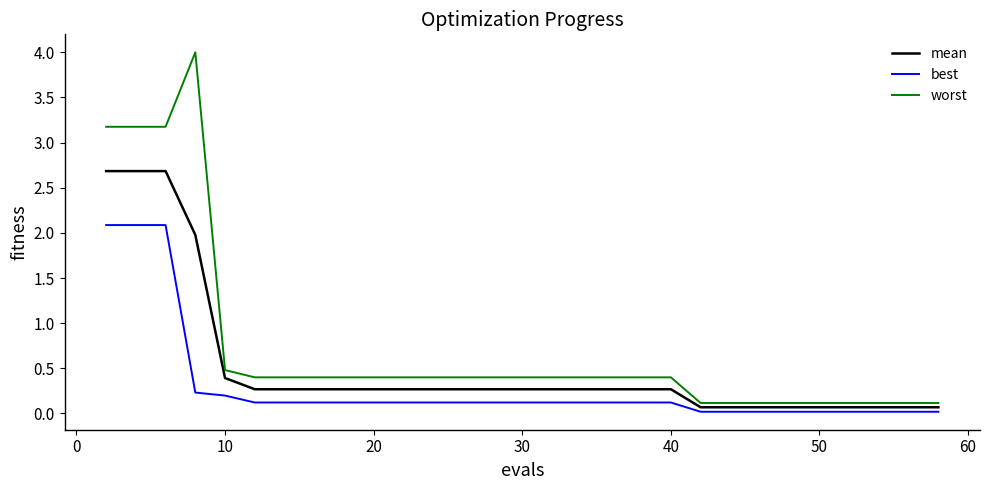

Rank the series by their maximum value, from highest to lowest.

worst, mean, best